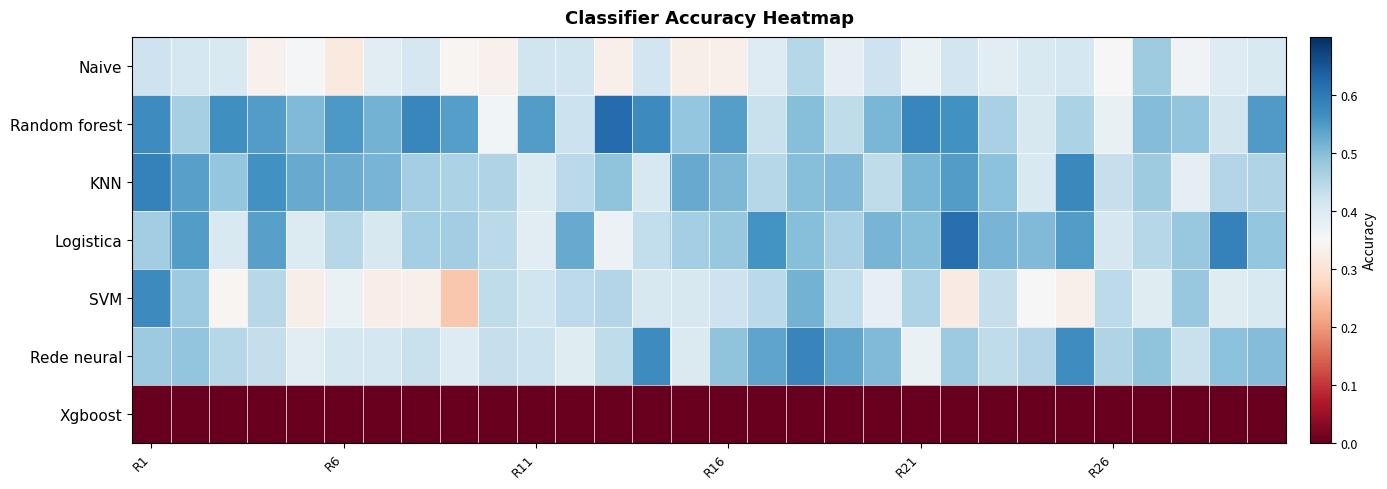

At which category is the sum across all series the highest?

R1